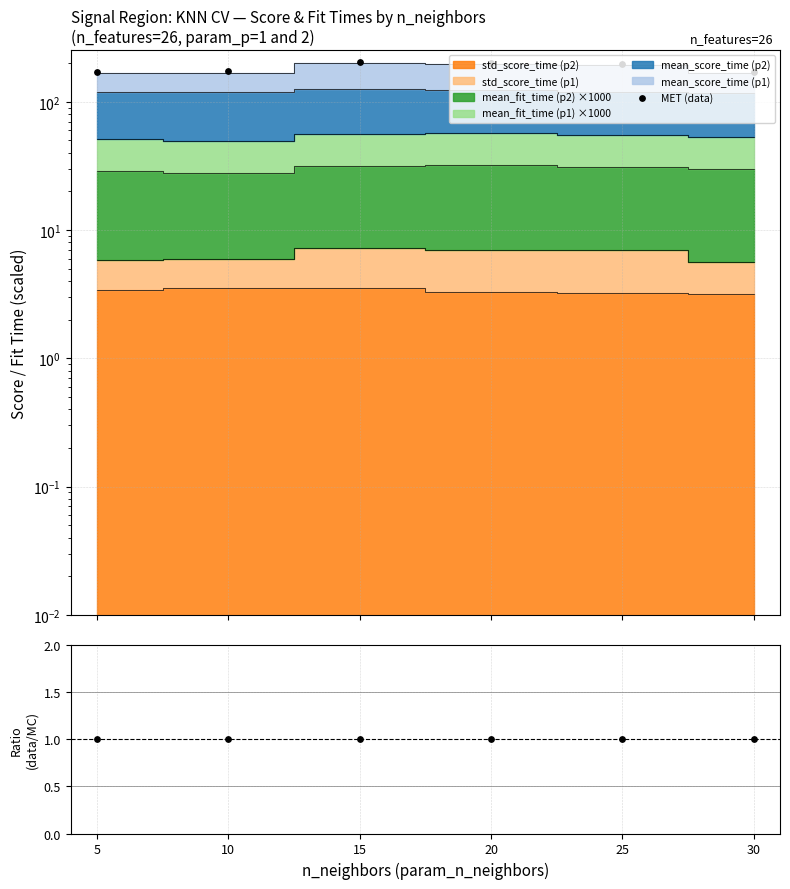

Is the value of Ratio at 10 greater than the value of MET (data) at 5?

No